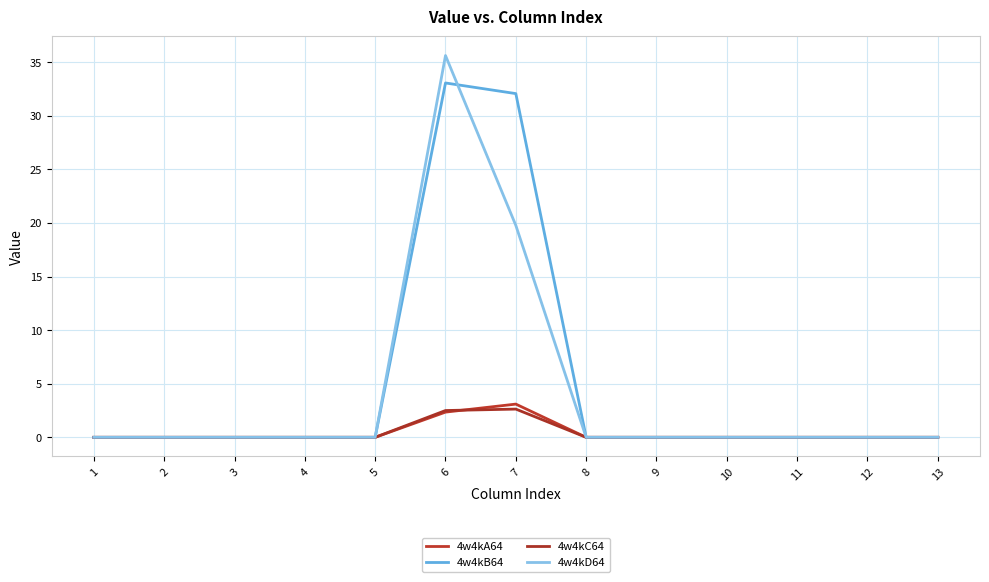

True or false: 4w4kC64 and 4w4kB64 intersect in this chart.

False